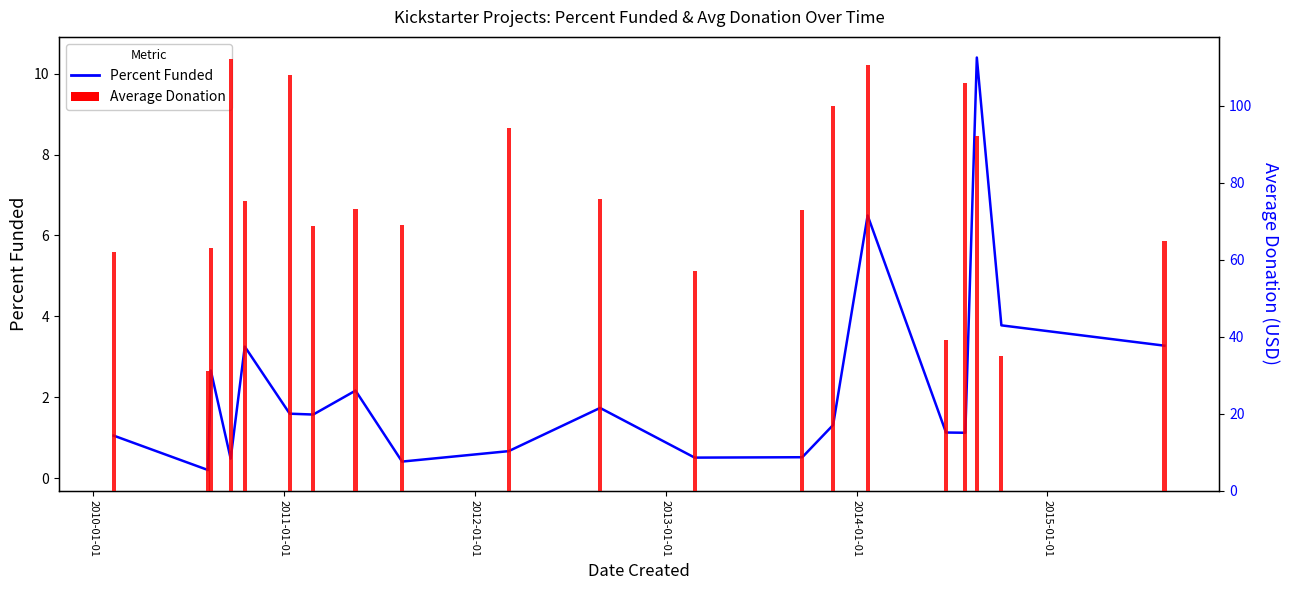

Reading left to right, list all the values displayed in this chart.

Percent Funded: 1.1	0.2	2.7	0.5	3.3	1.6	1.6	2.2	0.4	0.7	1.7	0.5	0.5	1.3	6.5	1.1	1.1	10.4	3.8	3.3
Average Donation: 62.0	31.0	62.9	112.2	75.3	108.0	68.8	73.0	69.1	94.1	75.8	57.1	72.9	100.0	110.4	39.0	106.0	92.2	35.0	64.9